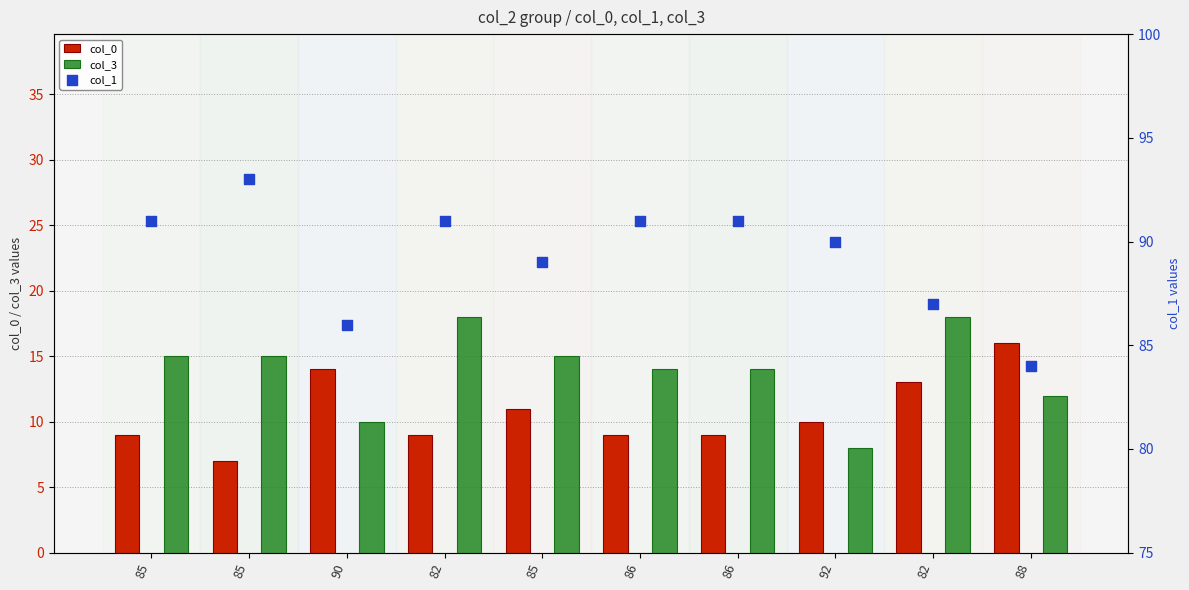

At which category is the sum across all series the highest?

82